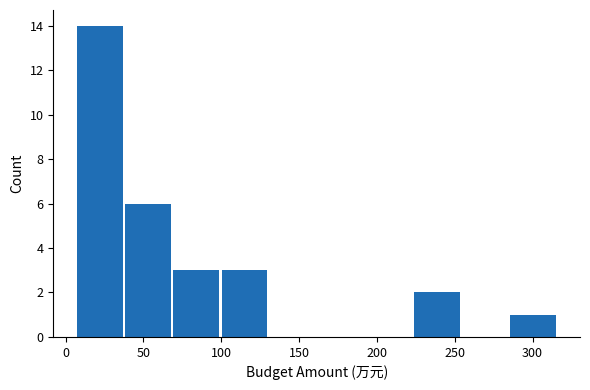

Reading left to right, list every bar in this chart as the range it spans on the x-axis followed by its height. Neither the bar edges nor the heights are printed on the chart, so give them approximately, as read against the axes.

5 to 40: 14
40 to 70: 6
70 to 100: 3
100 to 130: 3
130 to 160: 0
160 to 190: 0
190 to 225: 0
225 to 255: 2
255 to 285: 0
285 to 315: 1